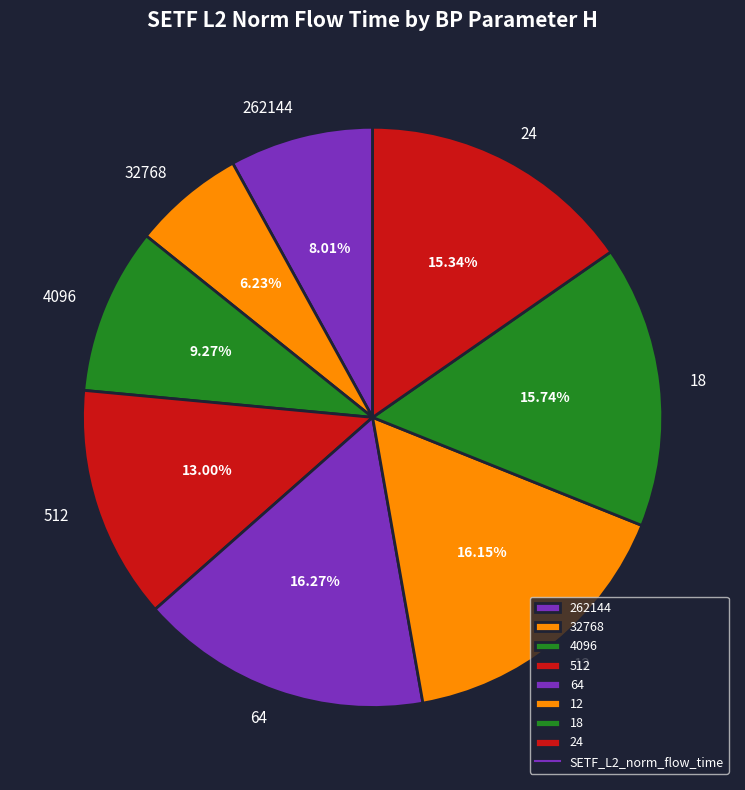

How many slices are in this pie chart?

8